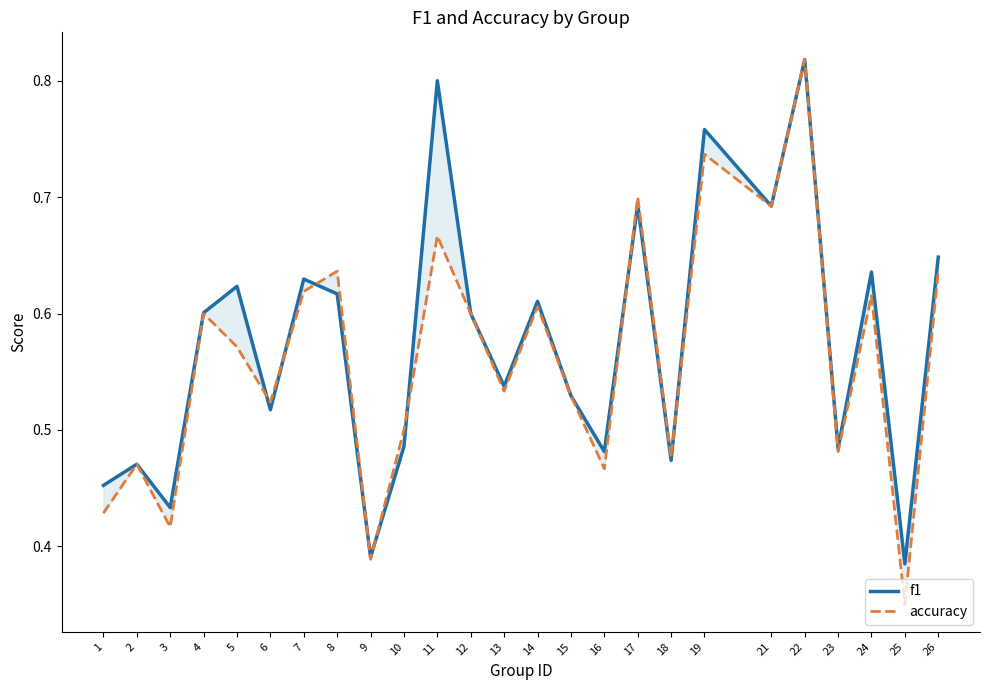

Reading left to right, extract all data points from this chart.

f1: 0.5	0.5	0.4	0.6	0.6	0.5	0.6	0.6	0.4	0.5	0.8	0.6	0.5	0.6	0.5	0.5	0.7	0.5	0.8	0.7	0.8	0.5	0.6	0.4	0.6
accuracy: 0.4	0.5	0.4	0.6	0.6	0.5	0.6	0.6	0.4	0.5	0.7	0.6	0.5	0.6	0.5	0.5	0.7	0.5	0.7	0.7	0.8	0.5	0.6	0.3	0.6